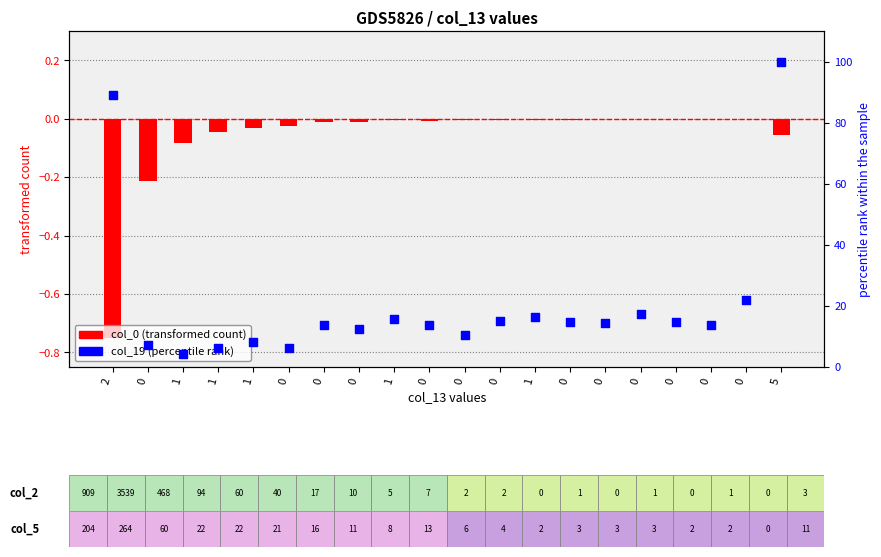

Is the value of col_0 (transformed count) at 0 greater than the value of col_19 (percentile rank) at 0?

No